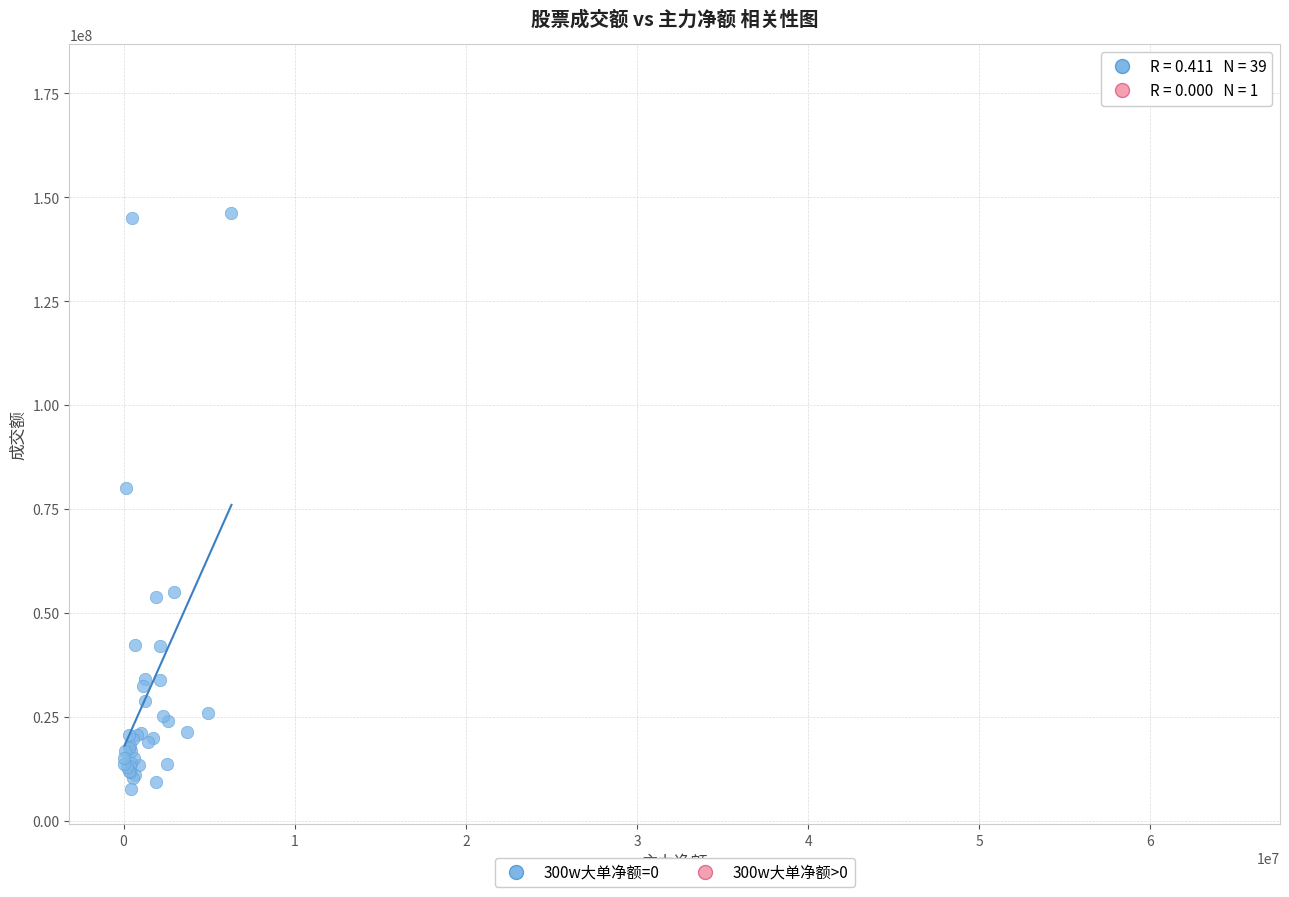

What are all the series names shown in the legend?

300w大单净额=0, 300w大单净额>0